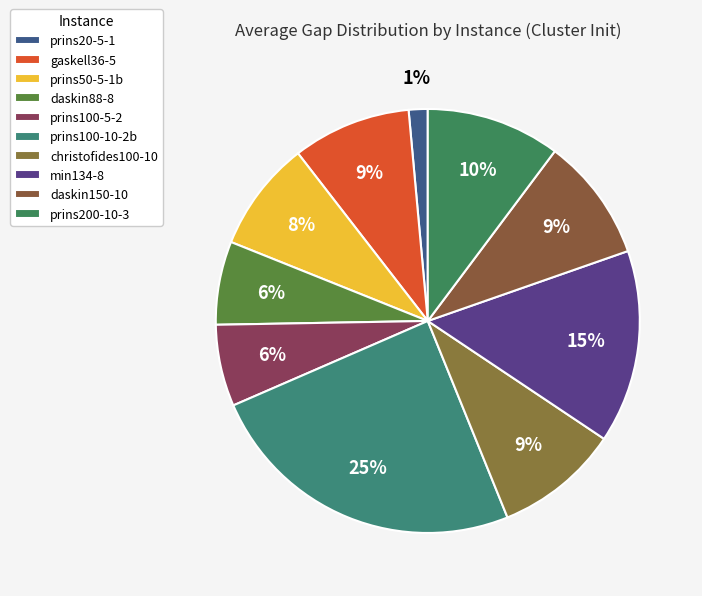

To the nearest percent, what portion does christofides100-10 represent?

9%